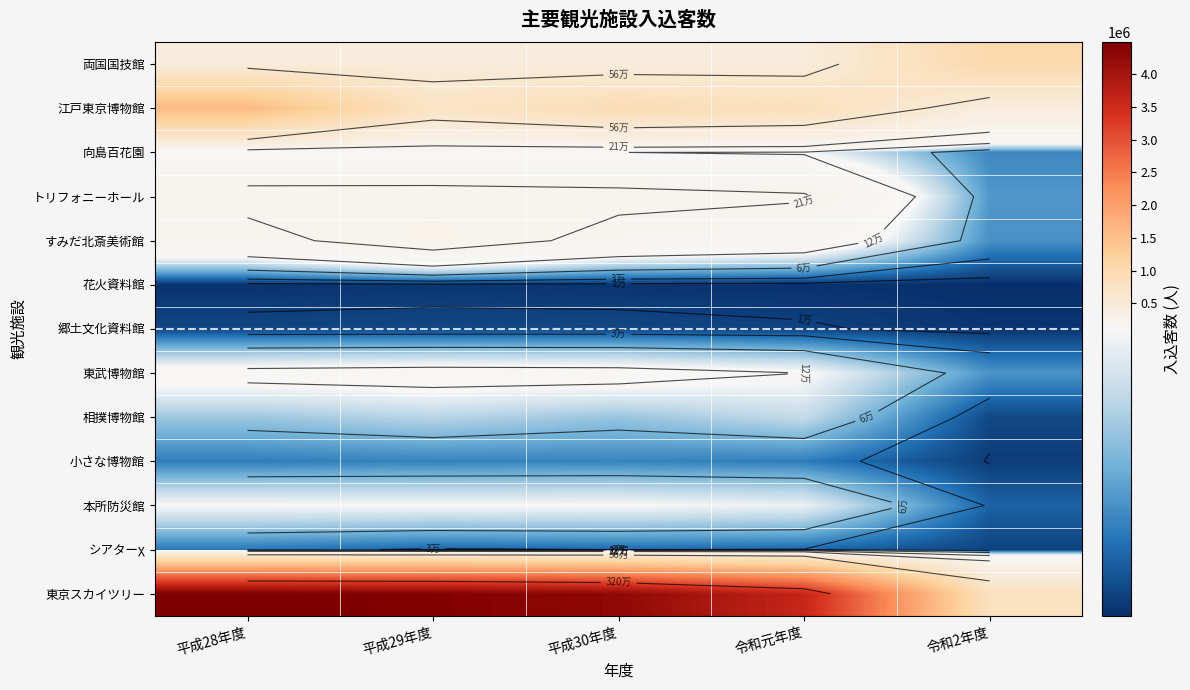

Which has a higher value, 平成28年度 or 平成30年度?

平成28年度